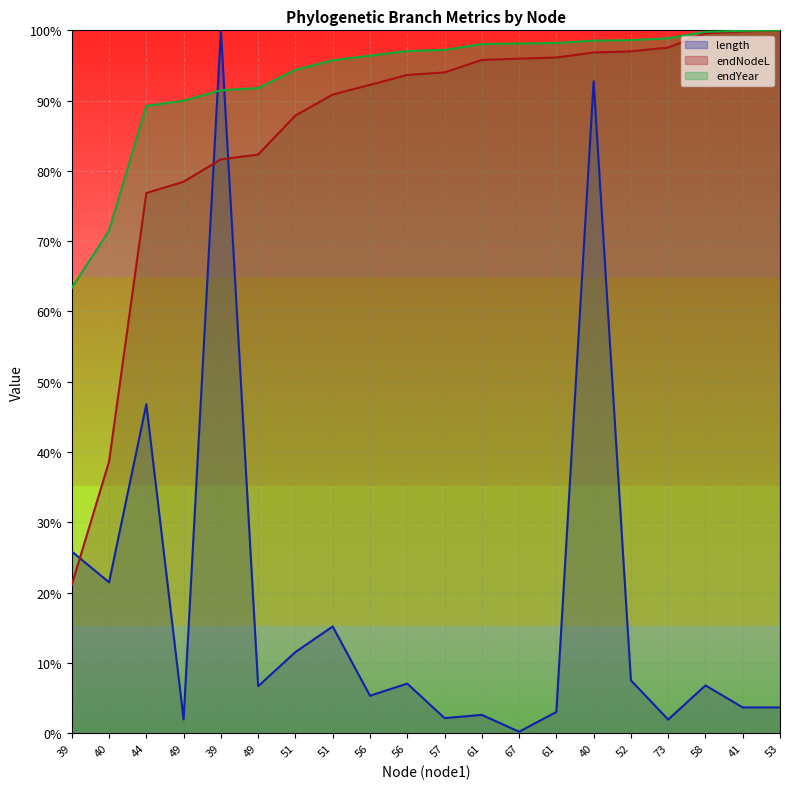

True or false: endNodeL and length intersect in this chart.

True